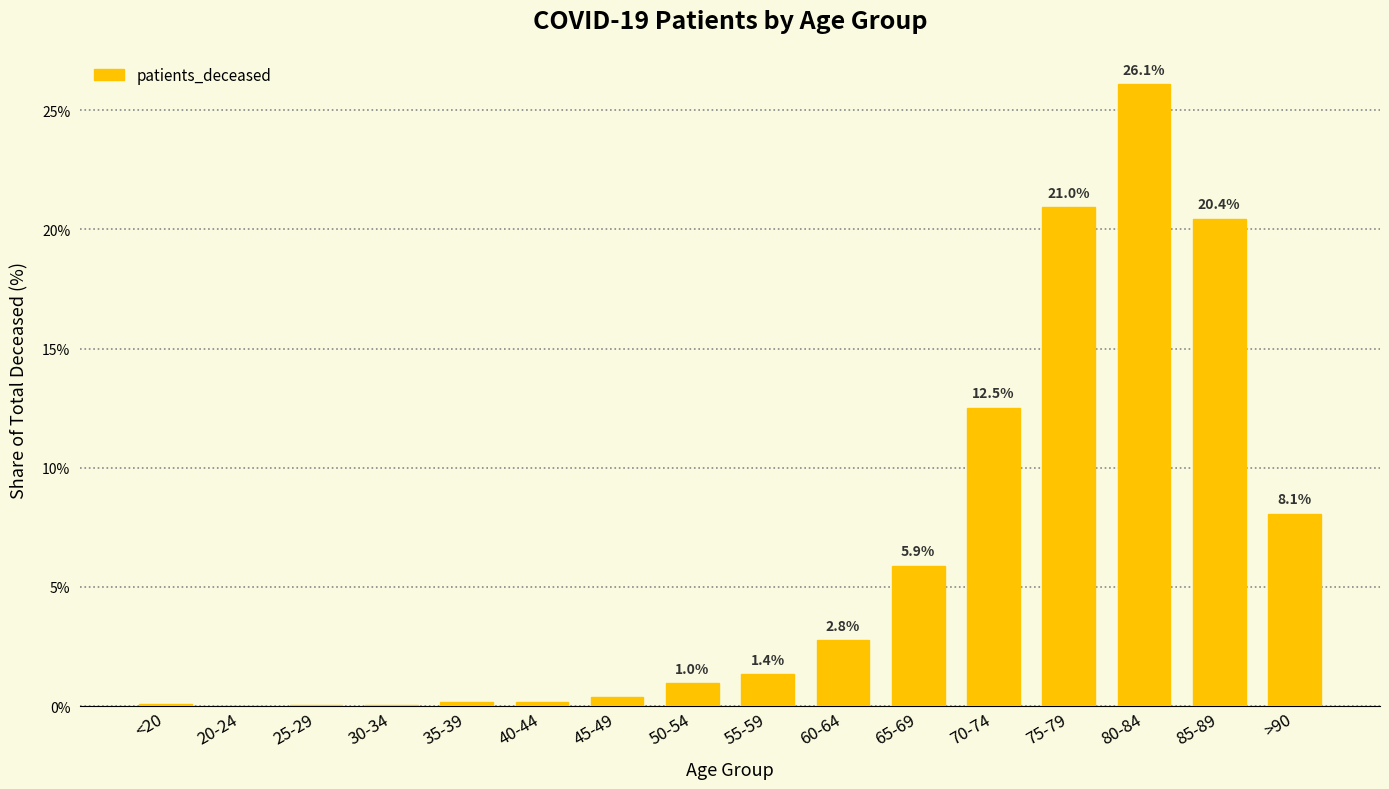

What is the change in value from 40-44 to 55-59?

+1.2